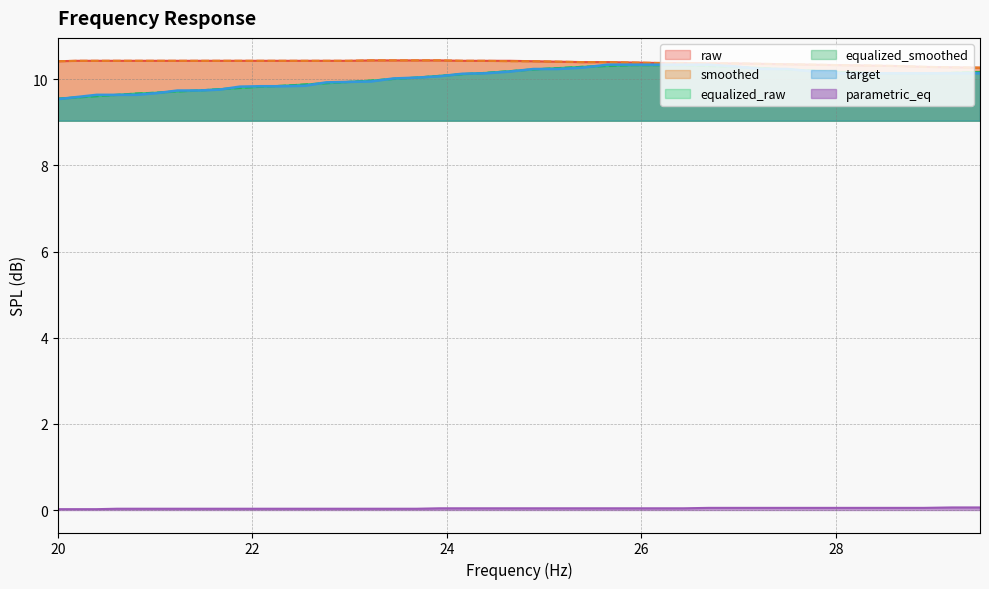

What position from the right is 22.76?

27